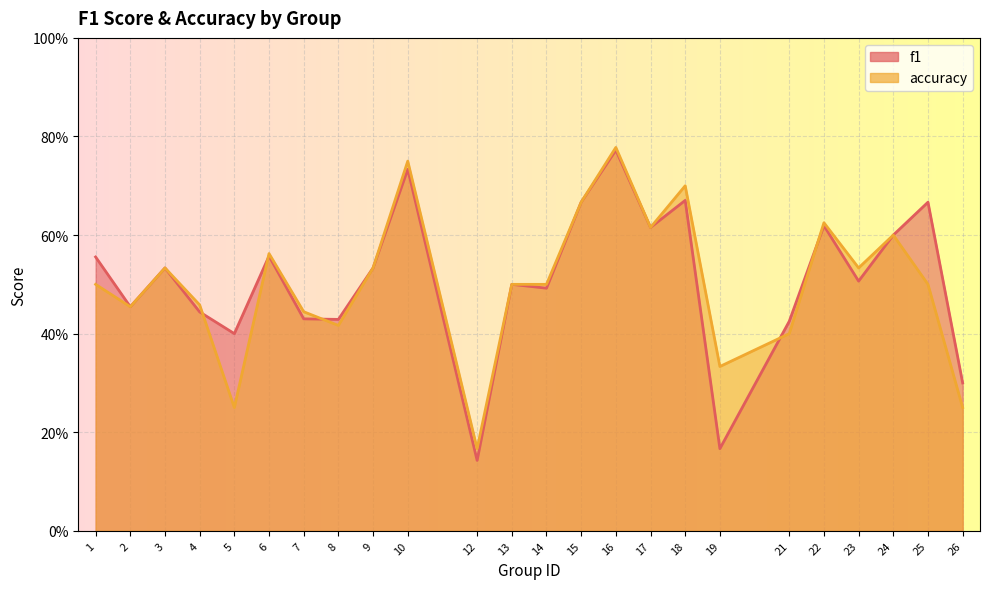

Reading right to left, transcribe all the data shown in this chart.

f1: 0.3	0.7	0.6	0.5	0.6	0.4	0.2	0.7	0.6	0.8	0.7	0.5	0.5	0.1	0.7	0.5	0.4	0.4	0.6	0.4	0.4	0.5	0.5	0.6
accuracy: 0.2	0.5	0.6	0.5	0.6	0.4	0.3	0.7	0.6	0.8	0.7	0.5	0.5	0.2	0.8	0.5	0.4	0.4	0.6	0.2	0.5	0.5	0.5	0.5